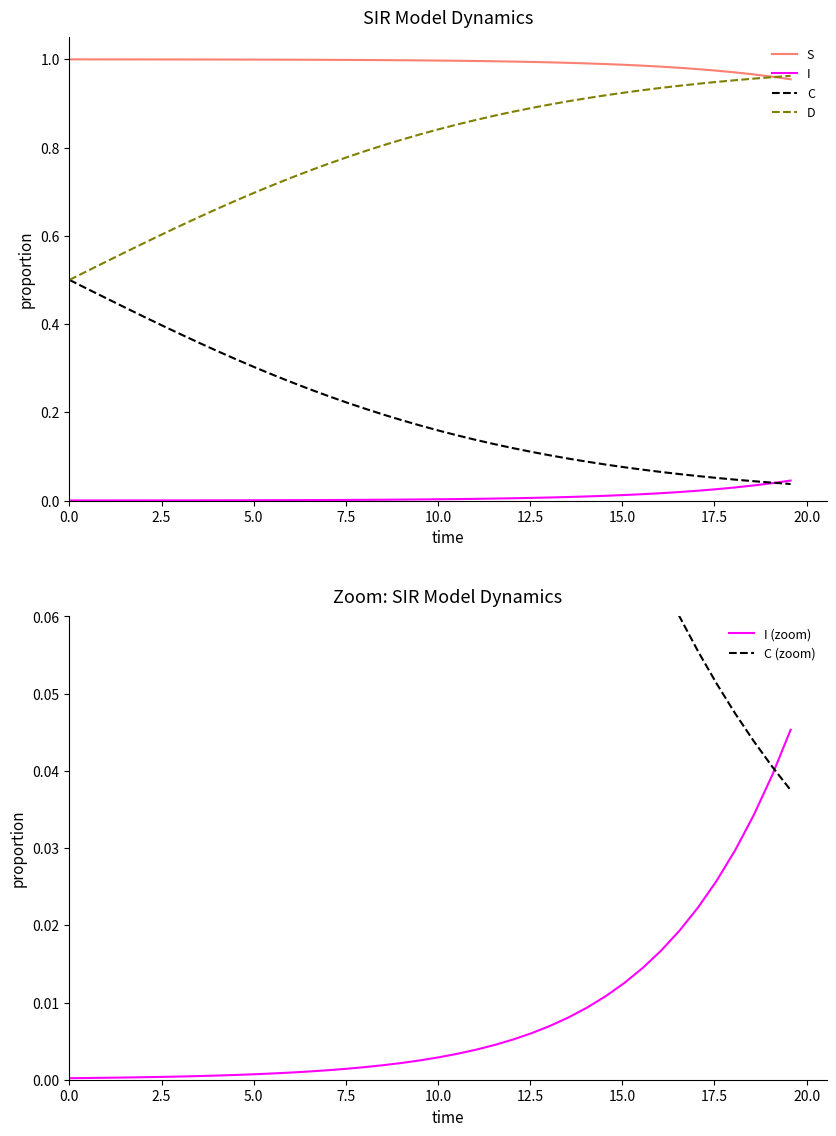

True or false: I and S intersect in this chart.

False